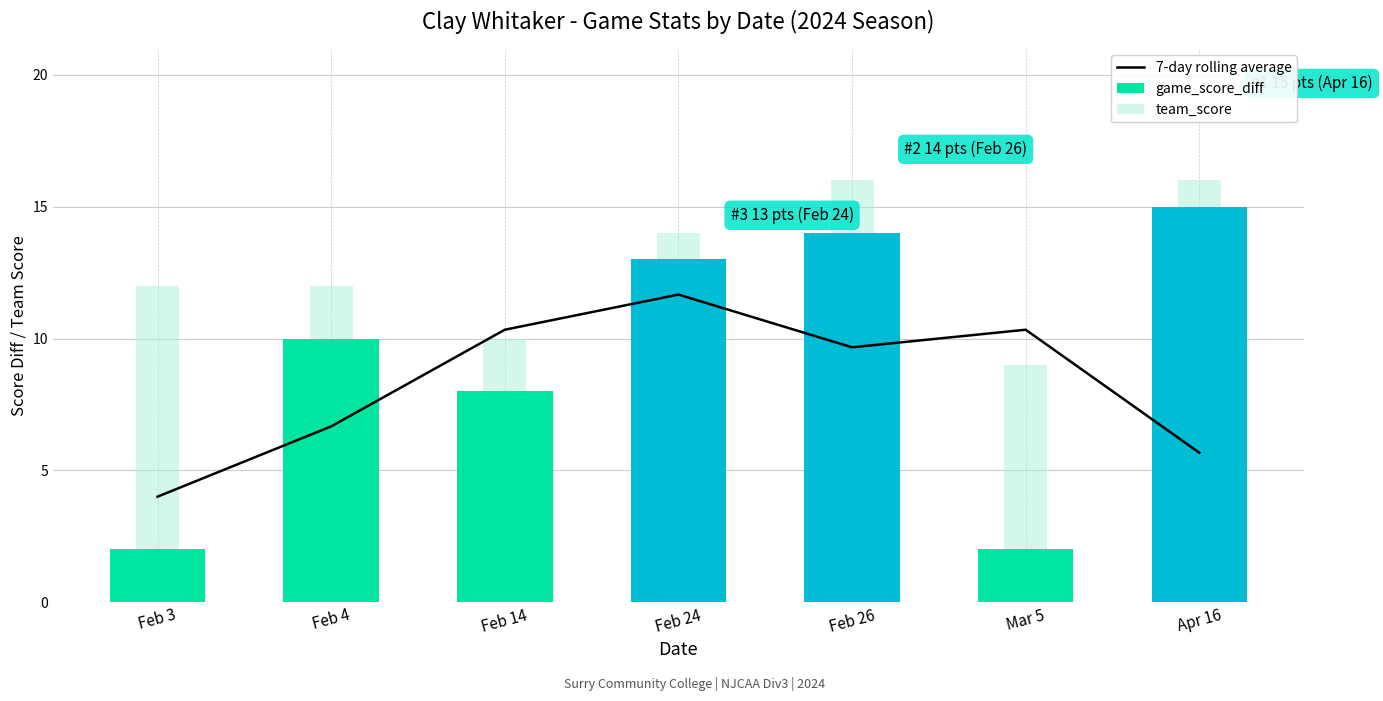

The value of 7-day rolling average at Apr 16 is 5.7. True or false?

True